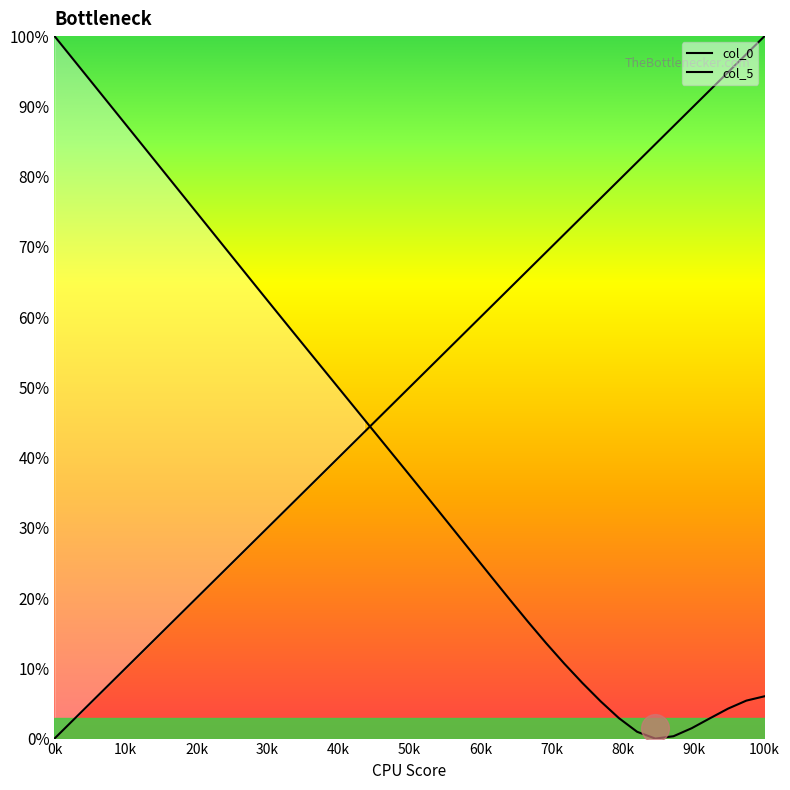

Which category has the highest value across all series?

0k